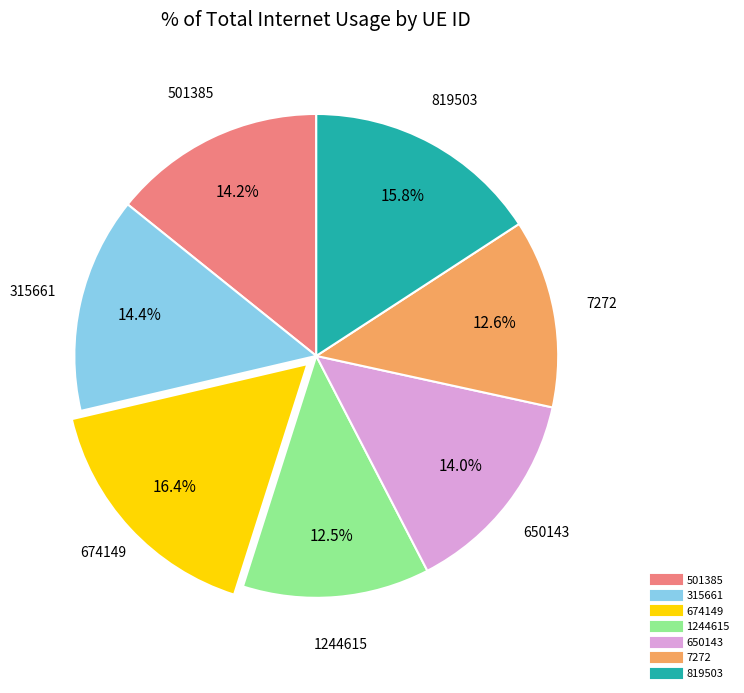

Does any single category account for the majority?

No